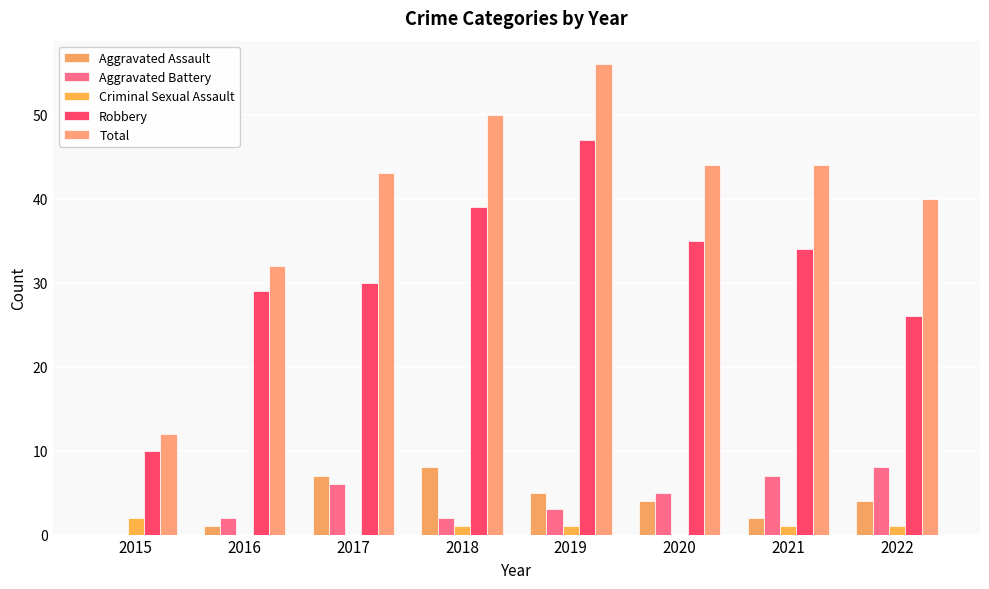

What is the difference between the Robbery values at 2015 and 2022?

16